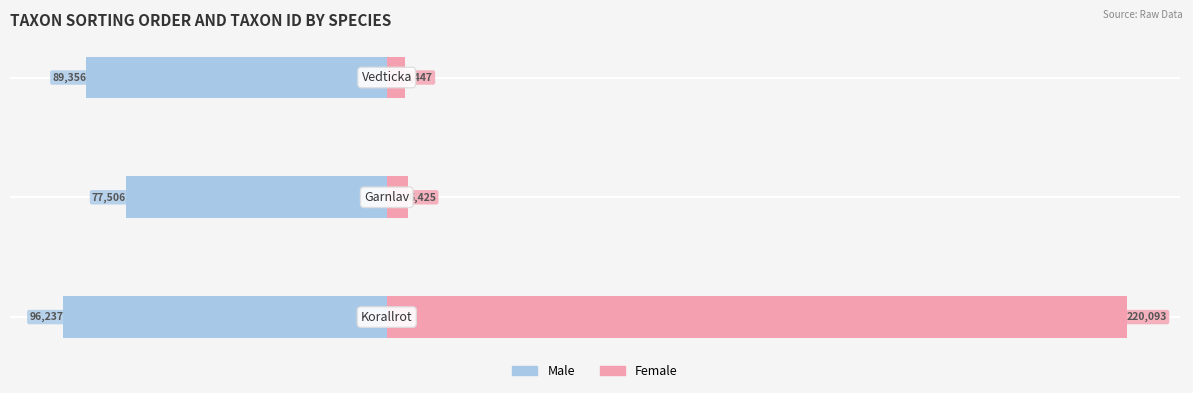

Is it true that Male equals -77506 at 1?

True